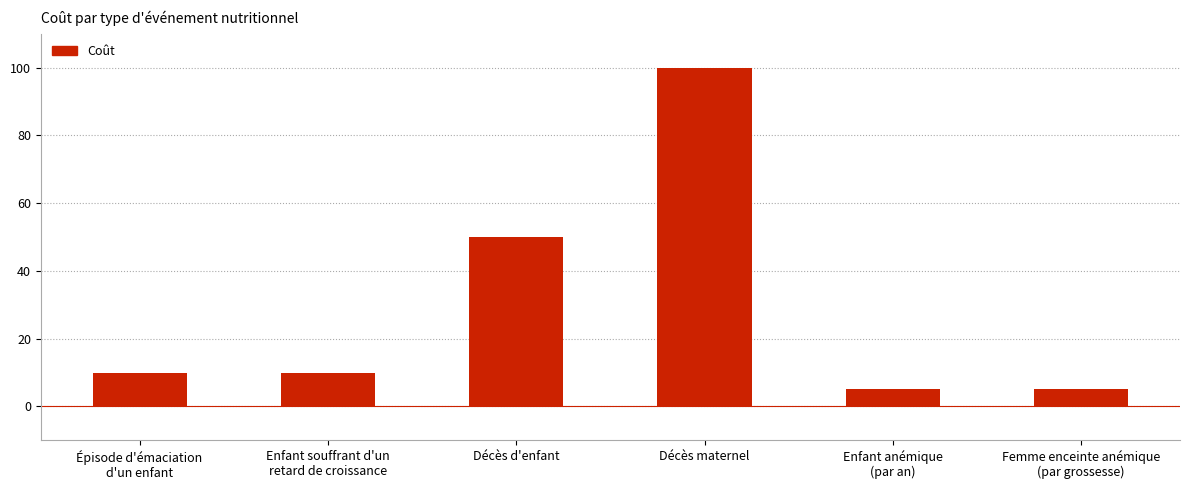

What is the smallest value displayed?

5